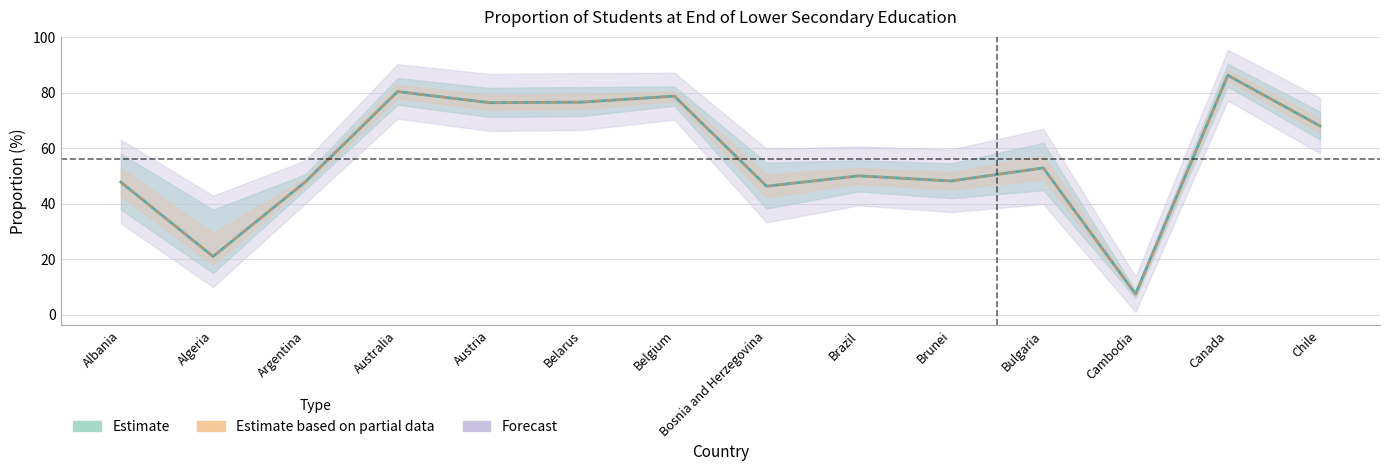

Where is Total nearest to the value 46?

Bosnia and Herzegovina